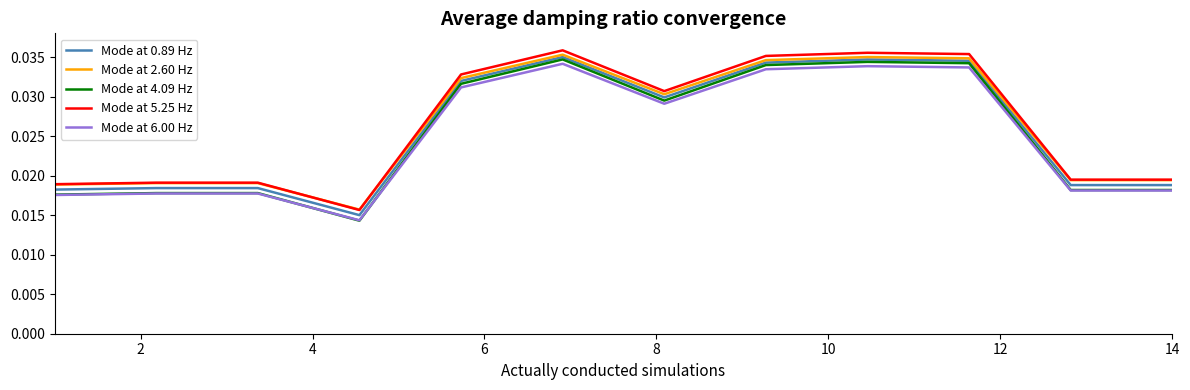

Which series has the widest spread of values?

Mode at 4.09 Hz